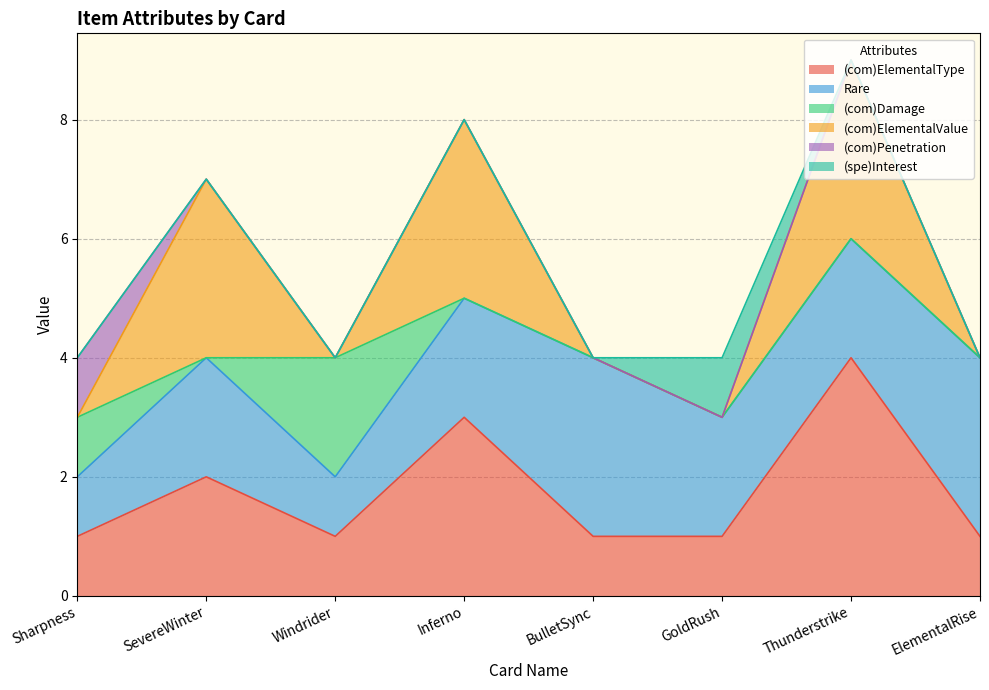

Does the chart display data point markers on the line(s)?

No